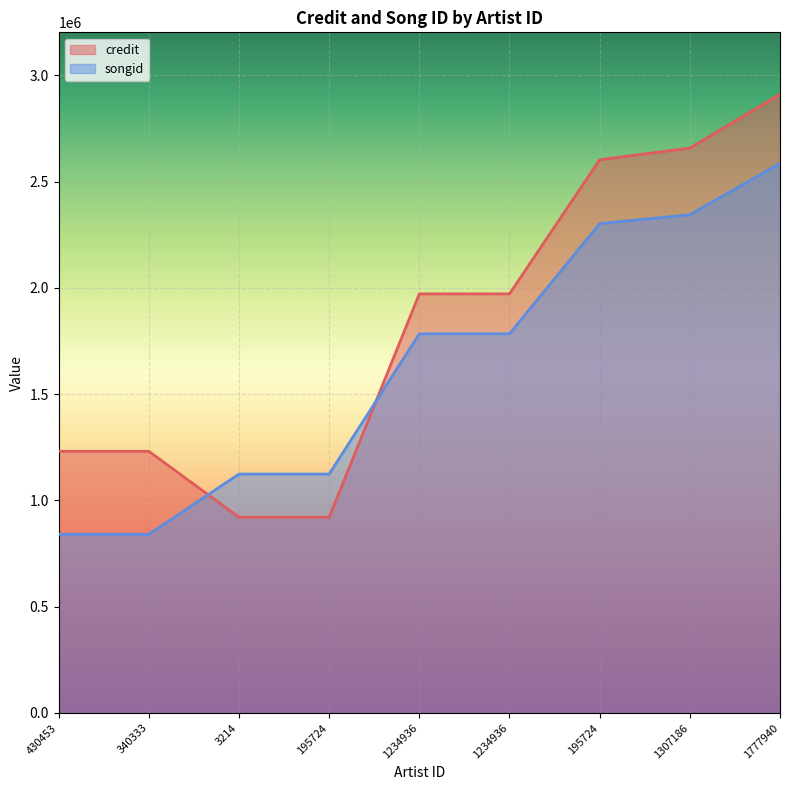

What is the label of the 3rd point from the right?

195724